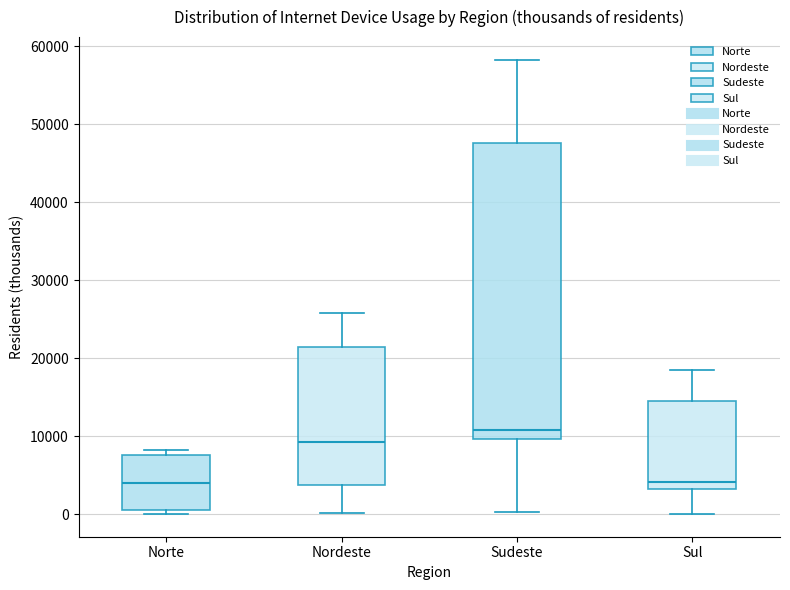

Reading left to right, transcribe this box plot: for each box, give where its median line is, the range the box spans, and where its two whiskers end, as read against the y-axis. The values are not printed on the chart, so give them approximately, as read against the axis.

Norte: median 4000, box 1000 to 8000, whiskers 0 to 8000 (just above the box's upper edge)
Nordeste: median 9000, box 4000 to 21000, whiskers 0 to 26000
Sudeste: median 11000, box 10000 to 48000, whiskers 0 to 58000
Sul: median 4000, box 3000 to 14000, whiskers 0 to 19000